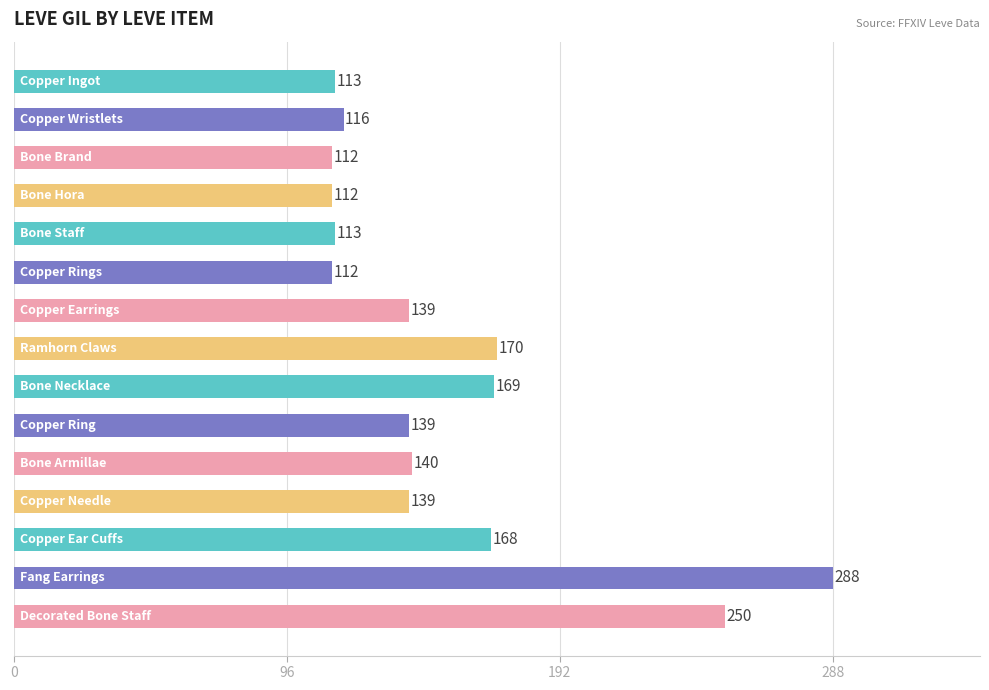

Are the bars grouped side by side (vs. stacked)?

No